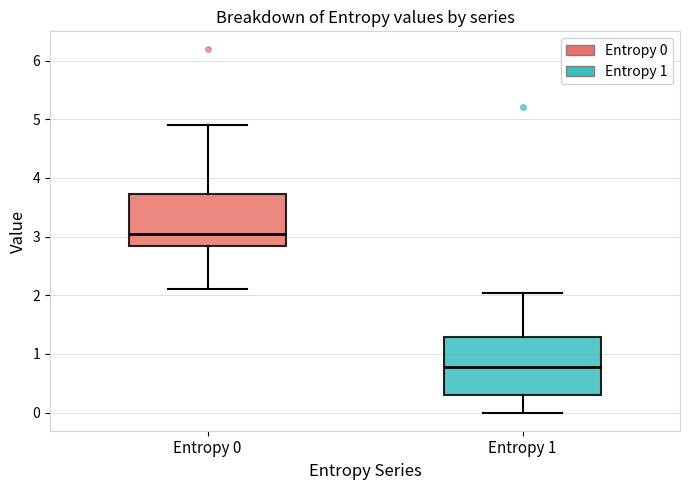

Reading left to right, read every box against the y-axis: the position of its median line, the range the box covers, and the ends of its whiskers. The values are not printed on the chart, so give them approximately, as read against the axis.

Entropy 0: median 3.1, box 2.8 to 3.7, whiskers 2.1 to 4.9
Entropy 1: median 0.8, box 0.3 to 1.3, whiskers 0.0 to 2.0